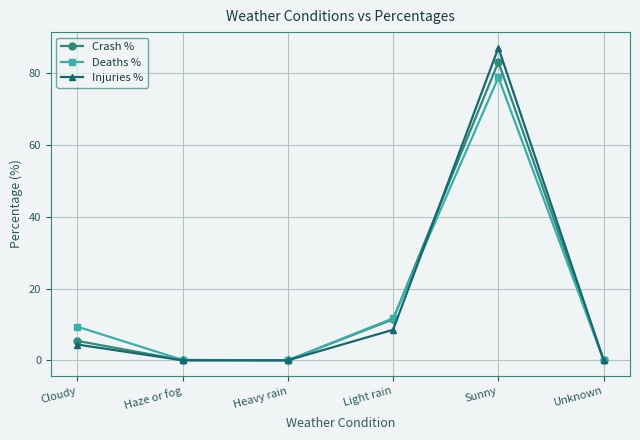

At which label is Deaths % closest to 39?

Light rain